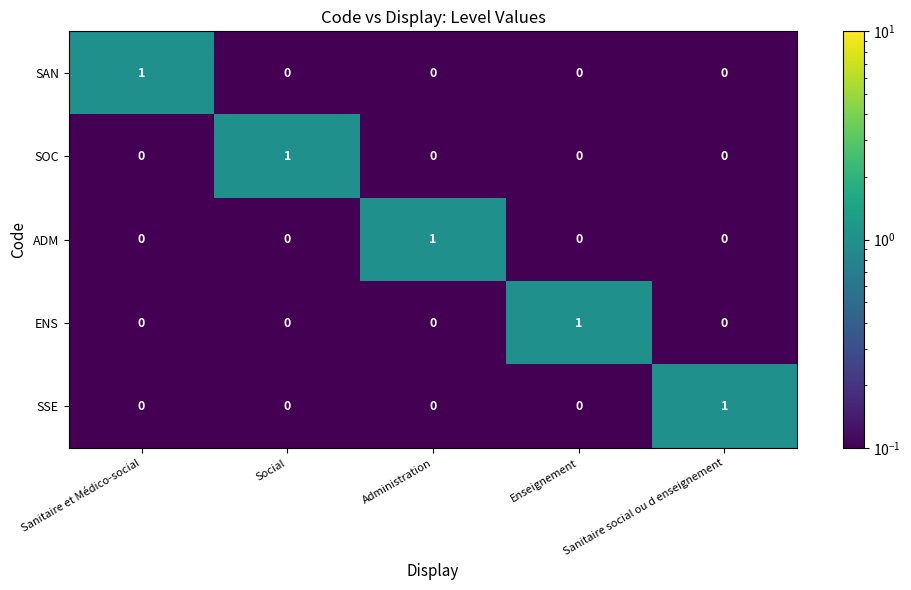

How many SSE values are between 0 and 1?

5